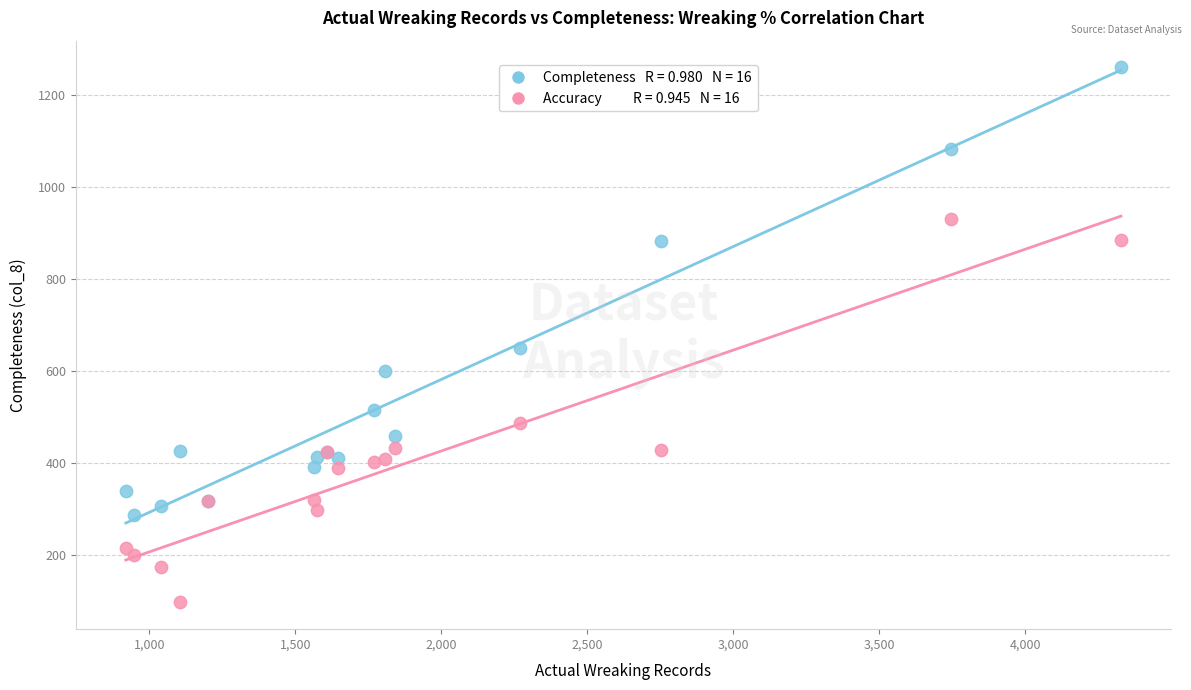

Across all series, what Y value is closest to 678?

650